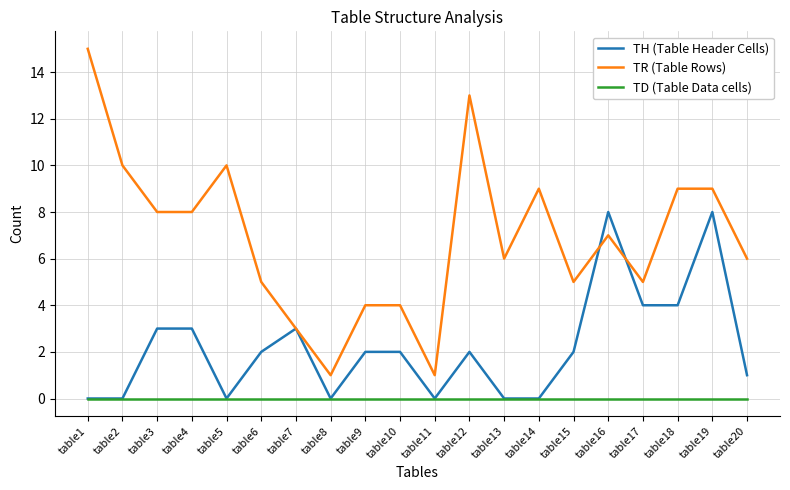

What is the sum of all TR (Table Rows) values?

138